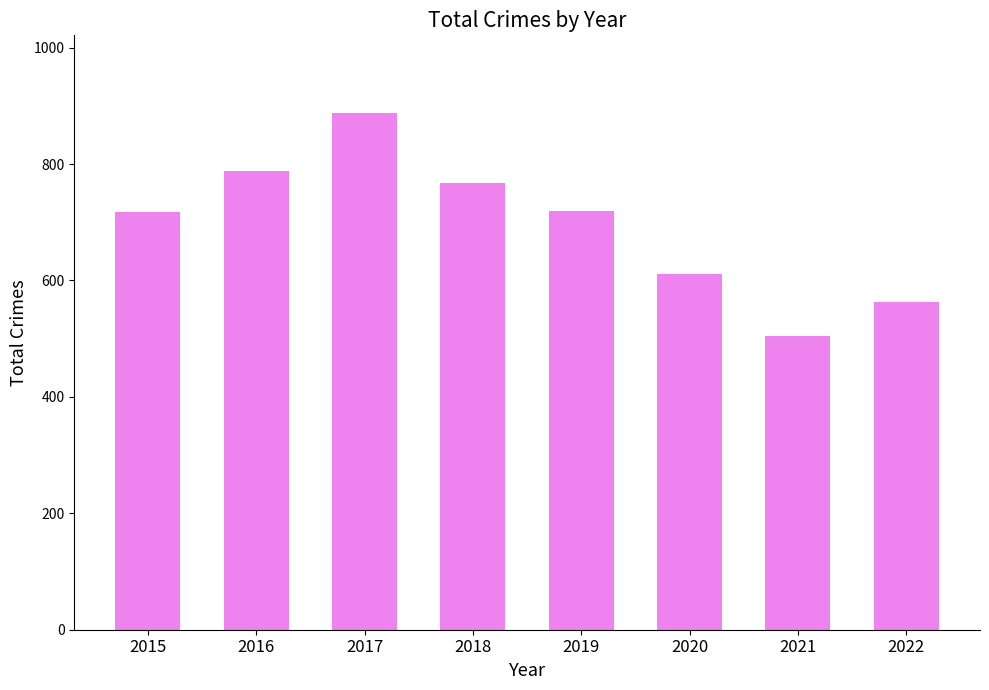

What is the change in value from 2021 to 2022?

+58